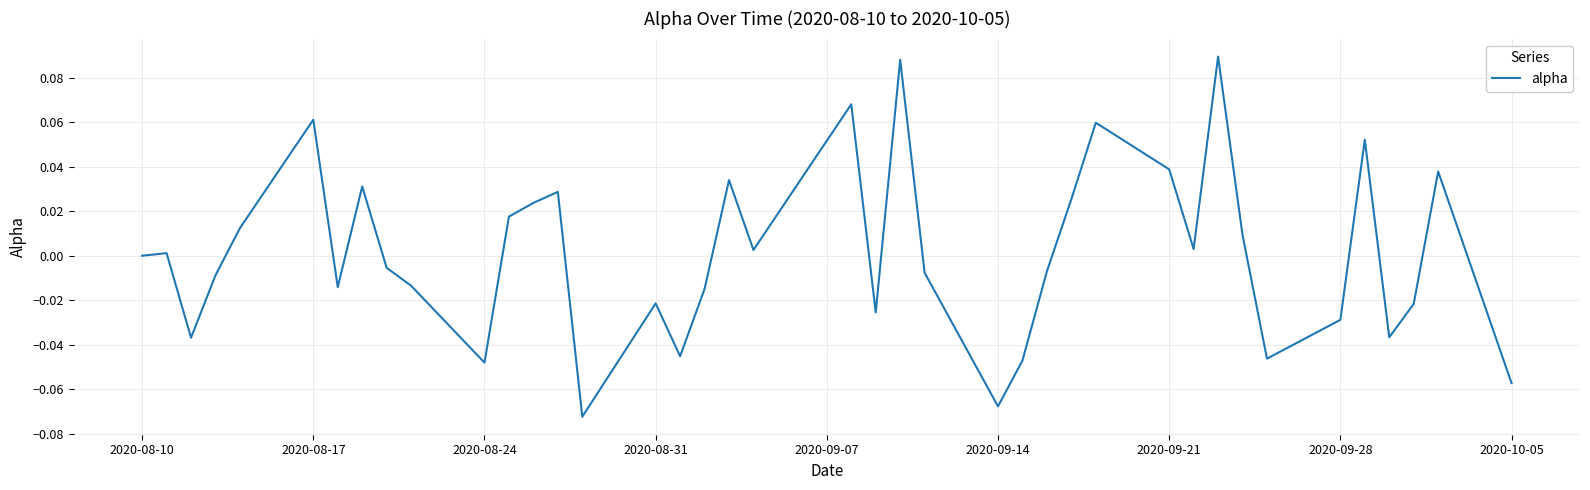

At which label does the data first exceed 0?

2020-08-17